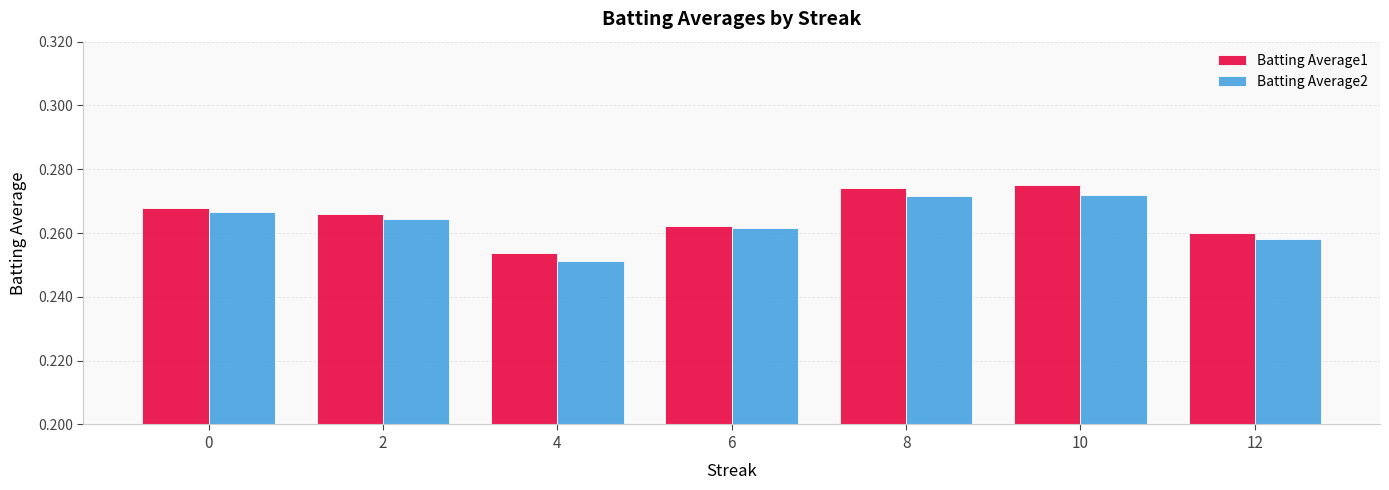

What is the total value across all series at 6?

0.5